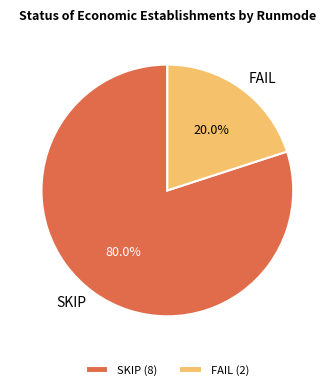

Is there any slice that represents more than half of the pie?

Yes